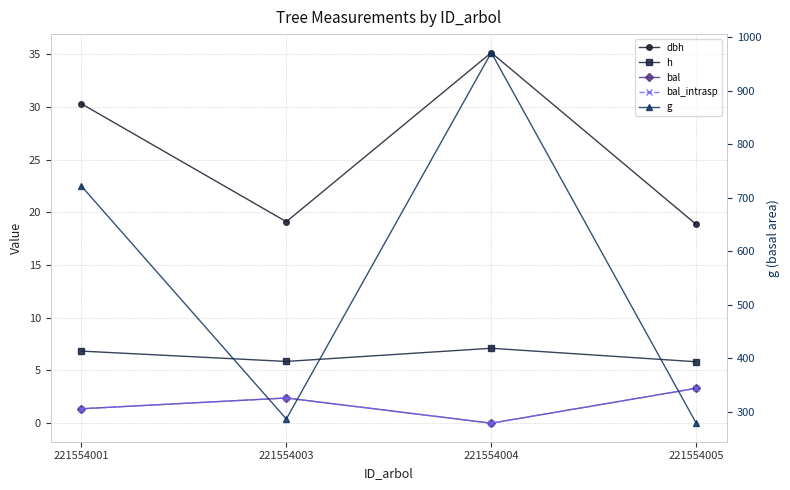

What is the difference between the second highest and minimum values in the h series?

1.0